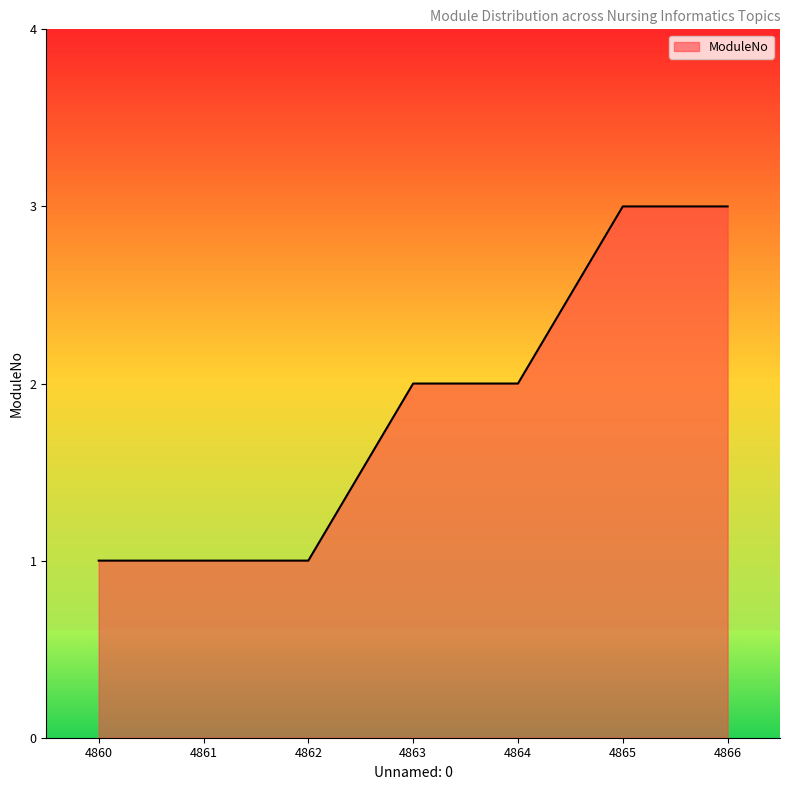

True or false: the data shows 4 at 4864.

False